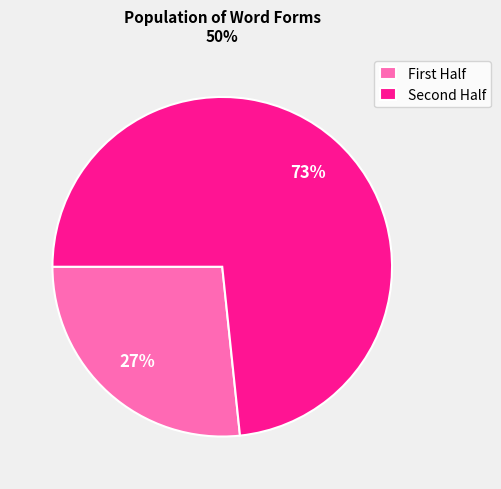

Which category accounts for the majority?

Second Half